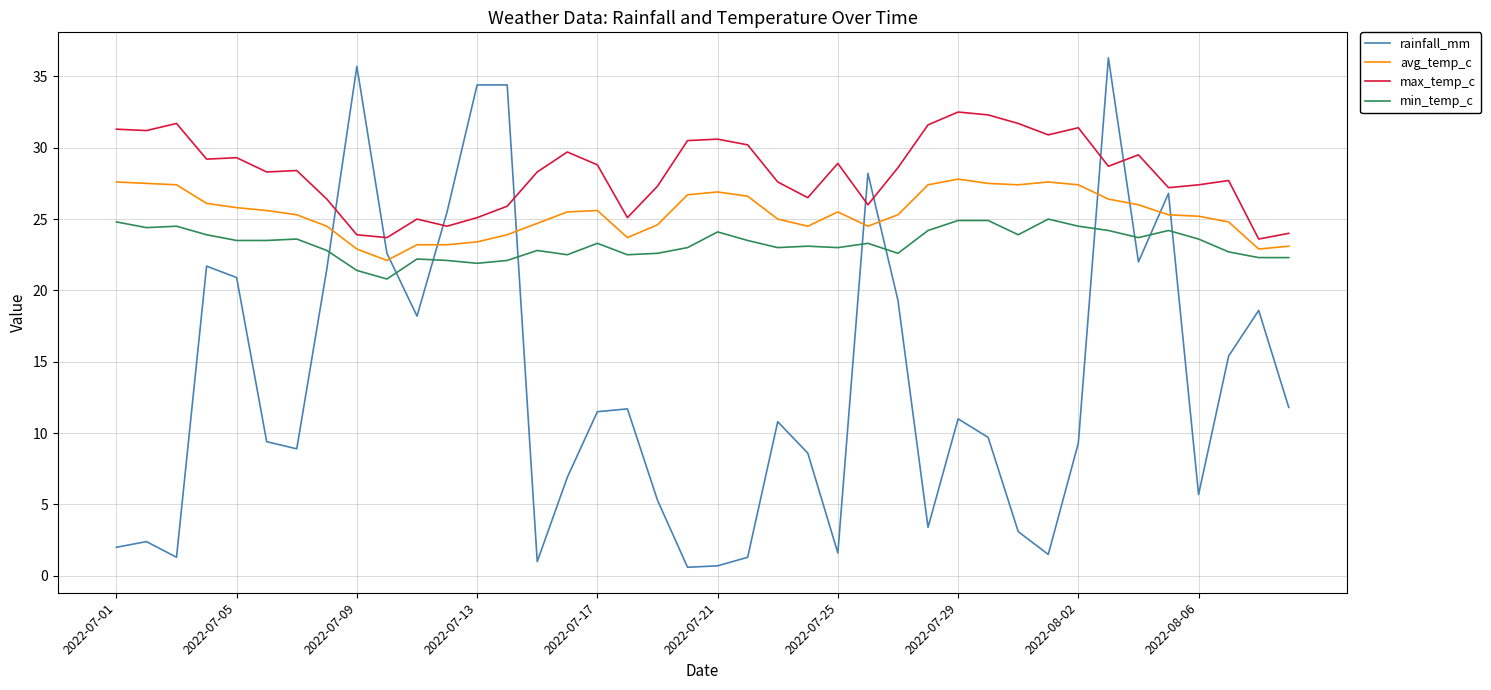

Which series has the largest total across all categories?

max_temp_c